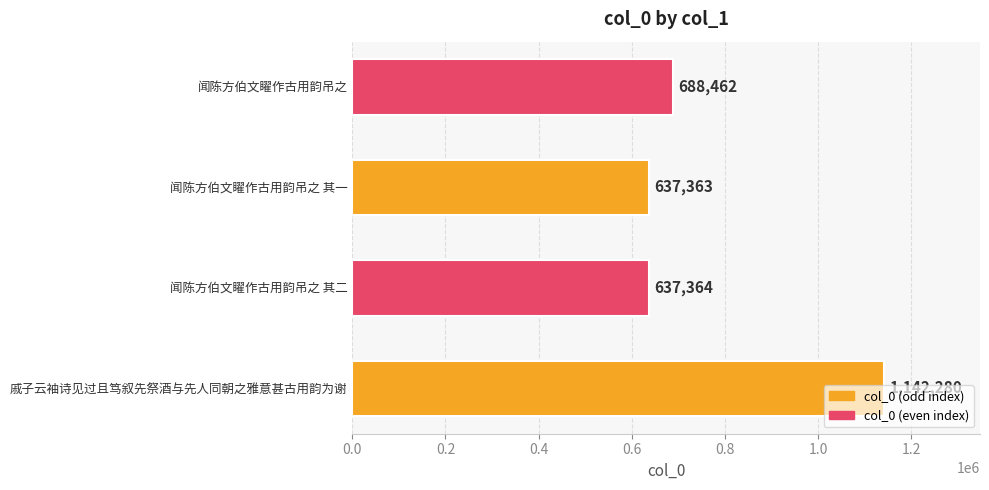

What is the difference between the maximum and minimum values?

504917